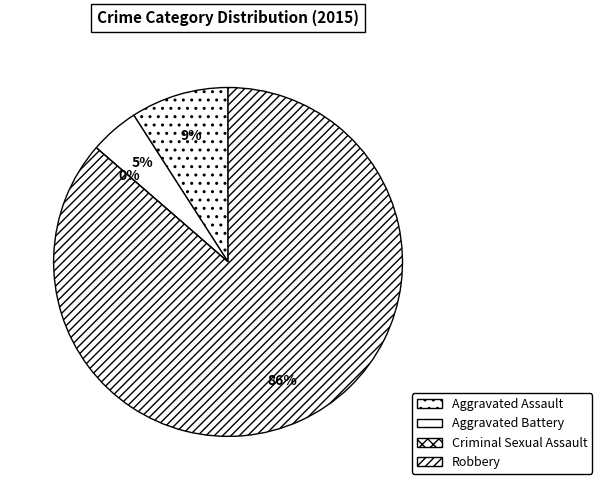

To the nearest percent, what is the difference between the Criminal Sexual Assault and Aggravated Battery slice percentages?

5%